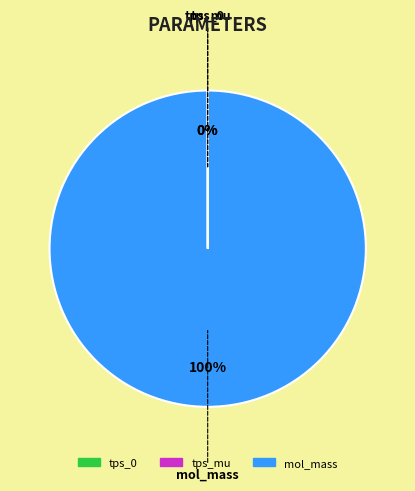

To the nearest percent, what percentage of the pie is mol_mass?

100%